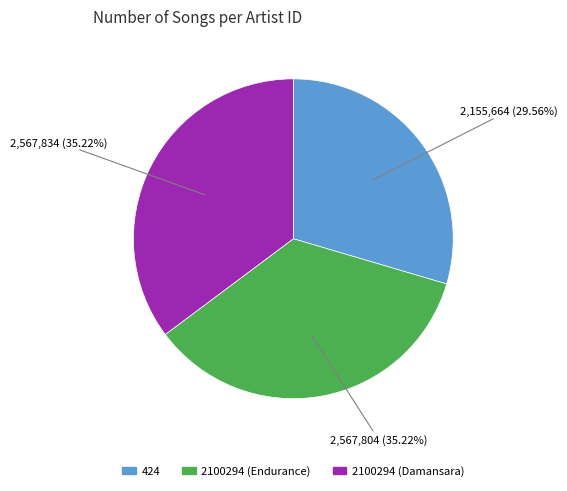

True or false: 2100294 (Damansara) accounts for 35% of the total.

True